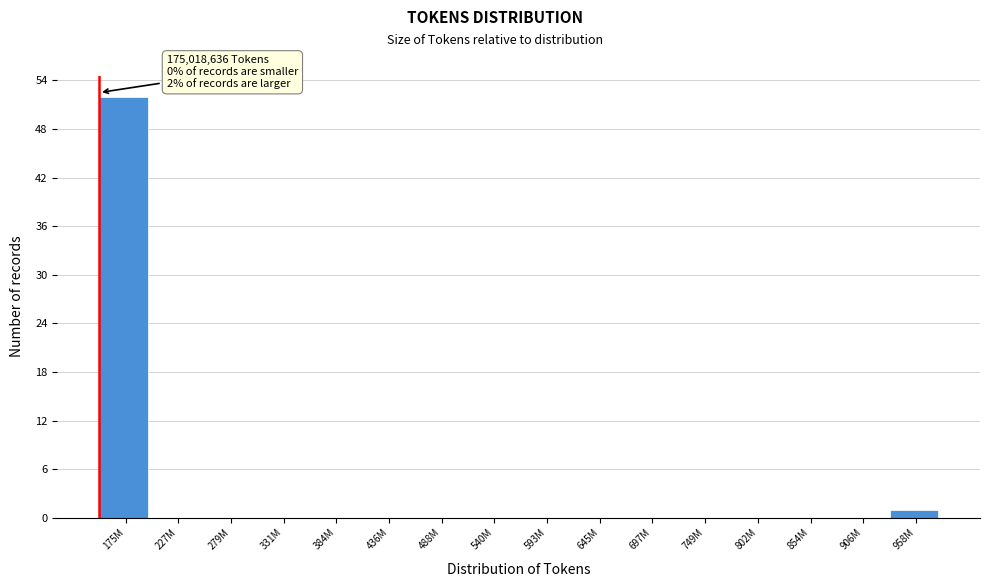

Reading left to right, list all the values displayed in this chart.

175M=52	227M=0	279M=0	331M=0	384M=0	436M=0	488M=0	540M=0	593M=0	645M=0	697M=0	749M=0	802M=0	854M=0	906M=0	958M=1